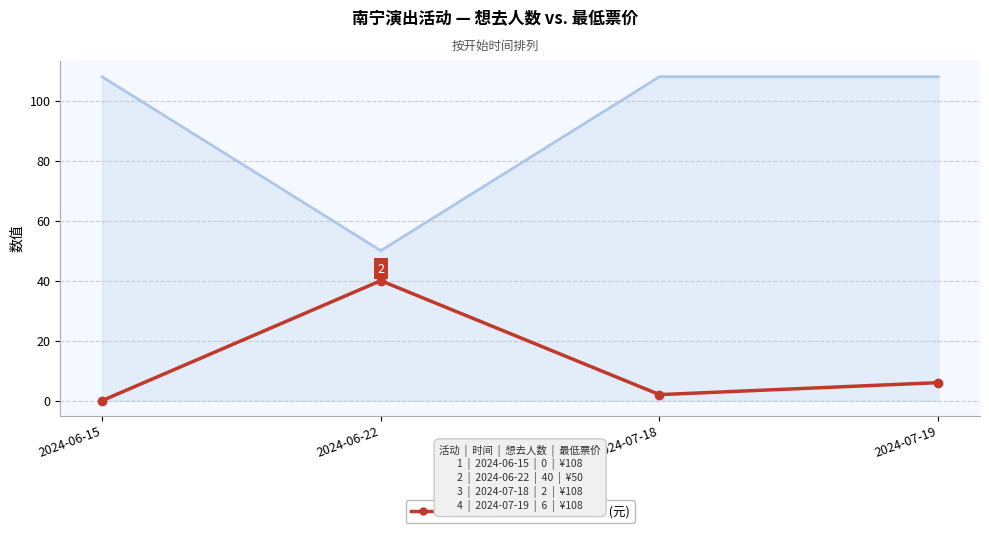

Which series has the widest spread of values?

最低票价 (元)